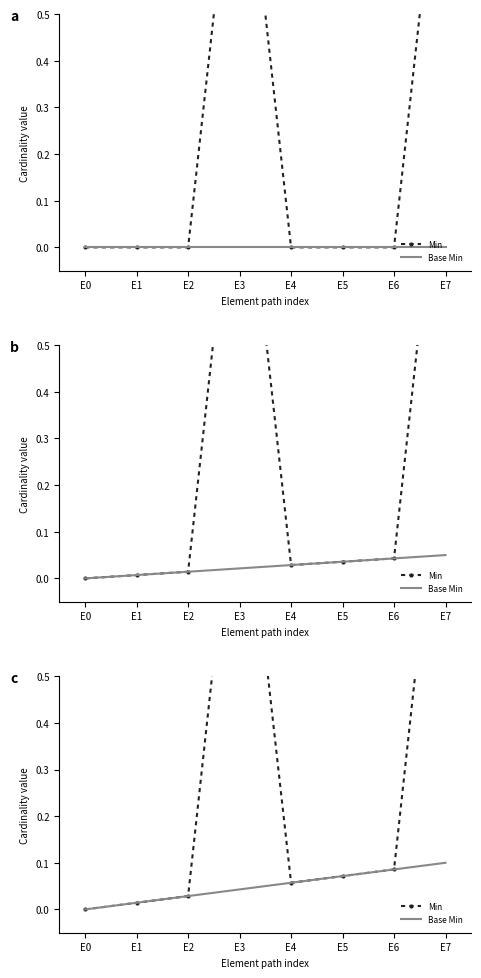

True or false: Min has a value of 0.0 at E0.

True